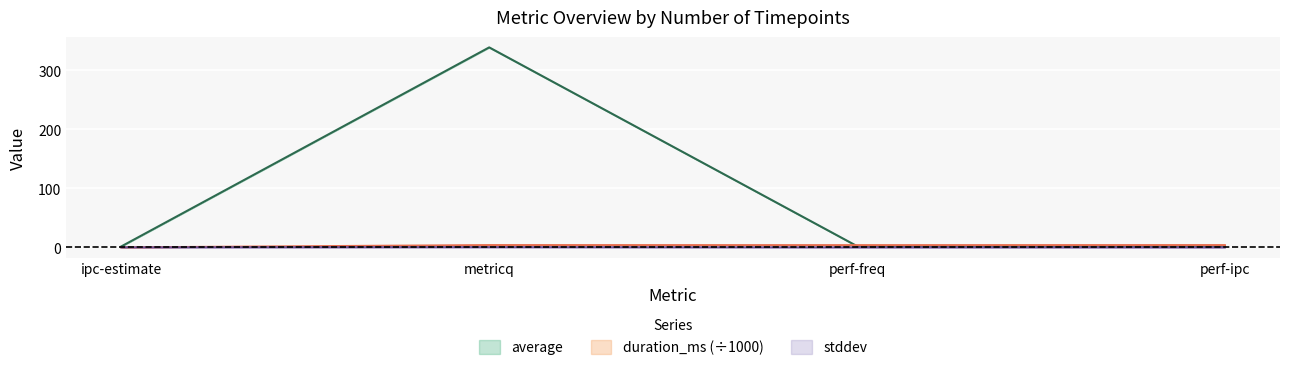

List the labels in order of average value, smallest first.

ipc-estimate, perf-ipc, perf-freq, metricq